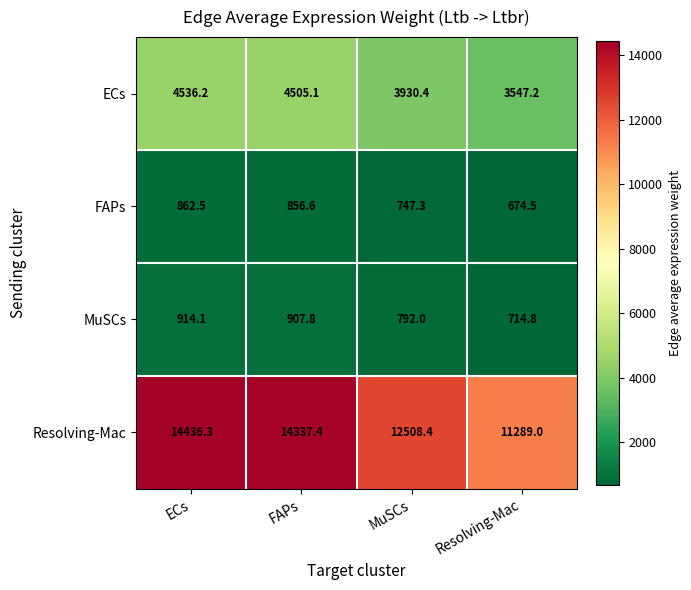

Reading left to right, transcribe all the data shown in this chart.

ECs: ECs=4536.2	FAPs=4505.1	MuSCs=3930.4	Resolving-Mac=3547.2
FAPs: ECs=862.5	FAPs=856.6	MuSCs=747.3	Resolving-Mac=674.5
MuSCs: ECs=914.1	FAPs=907.8	MuSCs=792.0	Resolving-Mac=714.8
Resolving-Mac: ECs=14436.3	FAPs=14337.4	MuSCs=12508.4	Resolving-Mac=11289.0